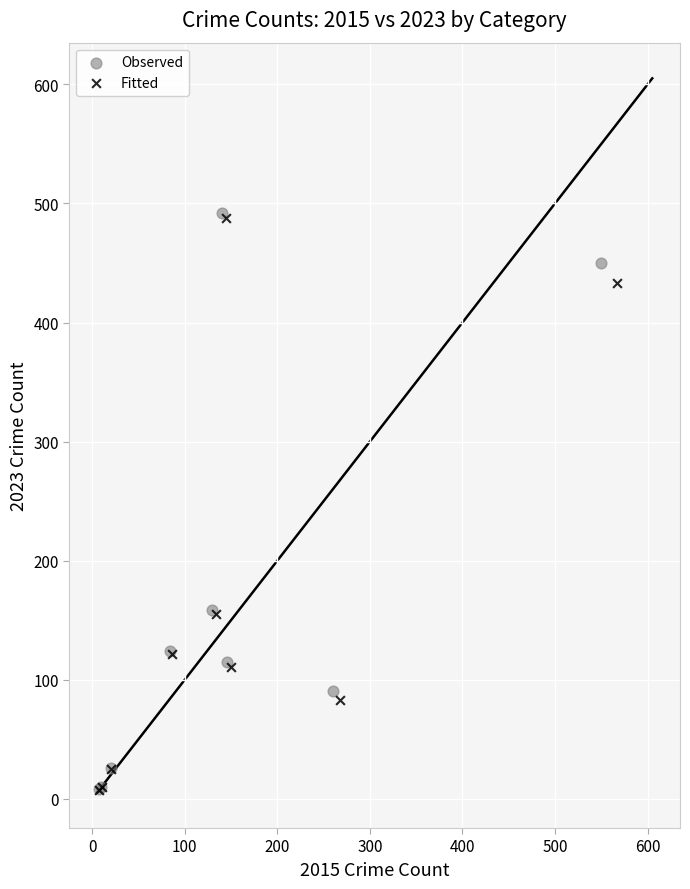

Which series has the widest spread of Y values?

Observed